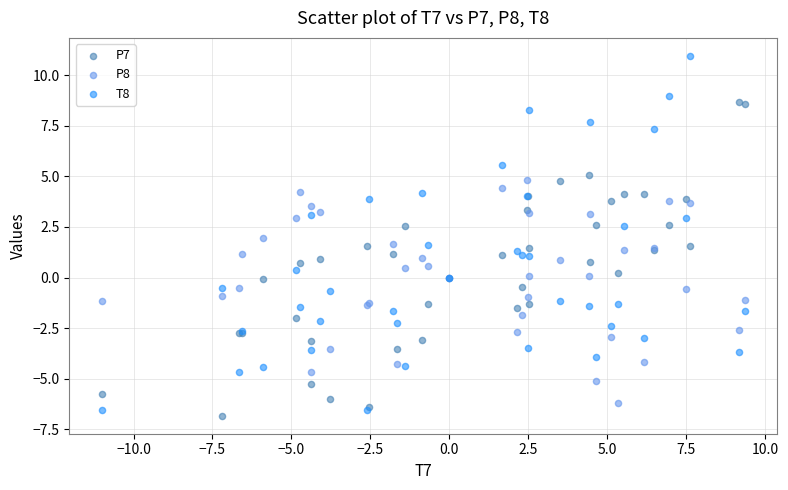

What are all the series names shown in the legend?

P7, P8, T8